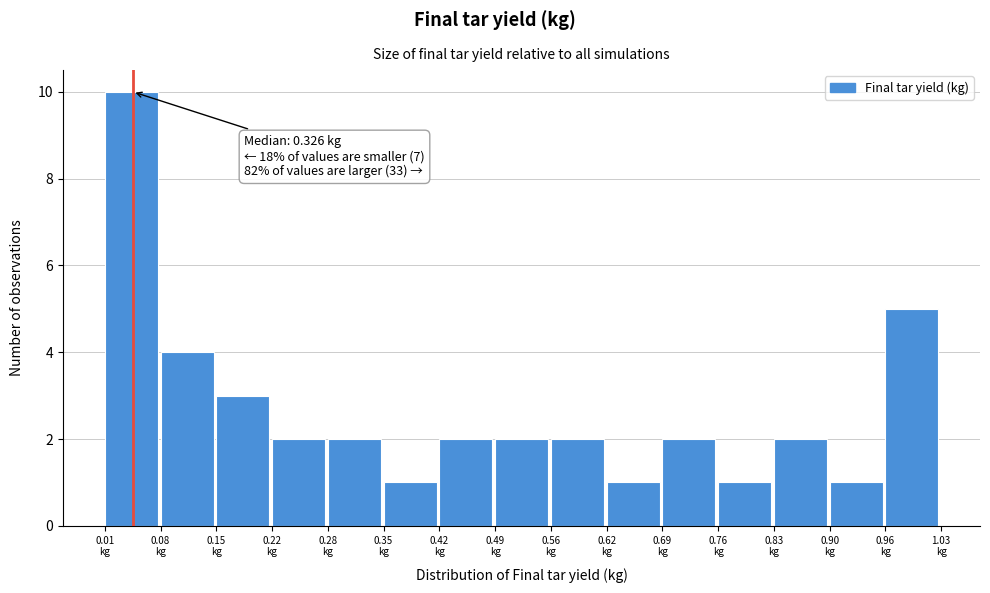

Over which range of the x-axis is the bar tallest?

0.01 to 0.08